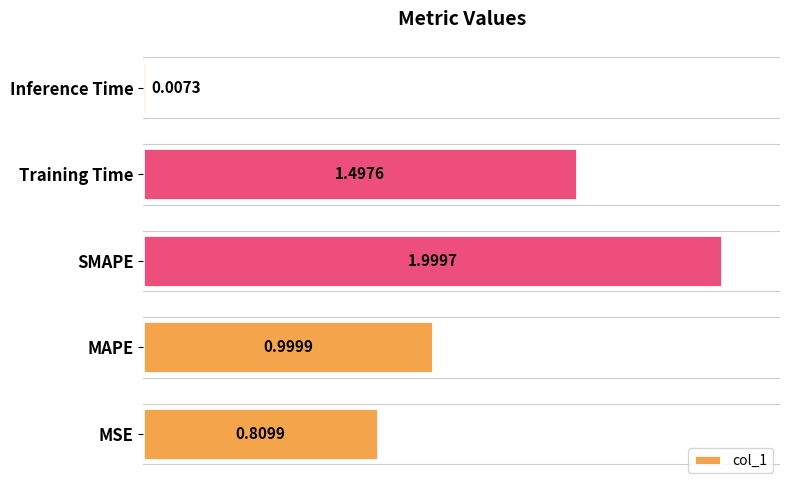

What is the change in value from Training Time to Inference Time?

-1.5